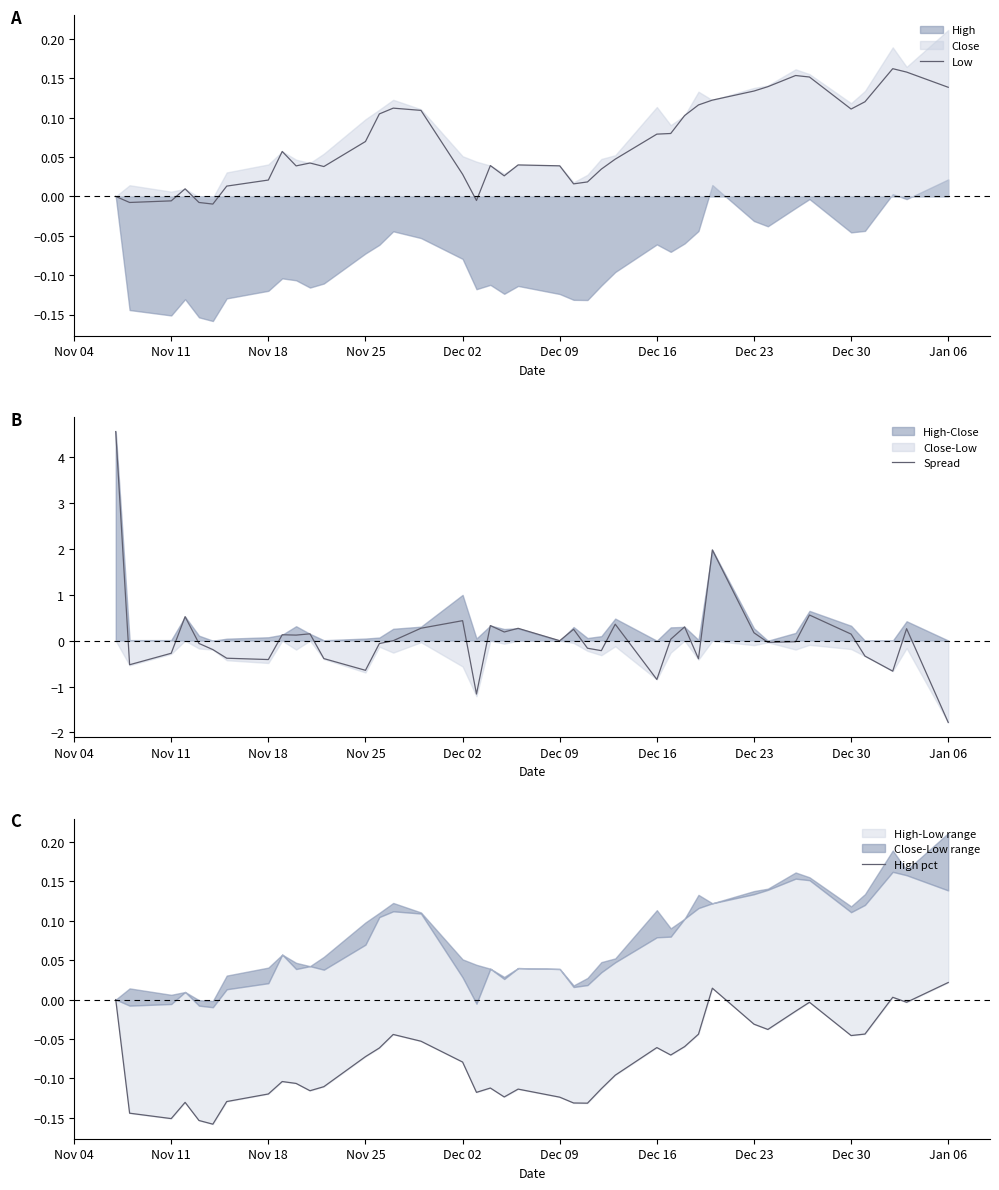

Is it true that Spread equals -0.8 at Dec 16?

True